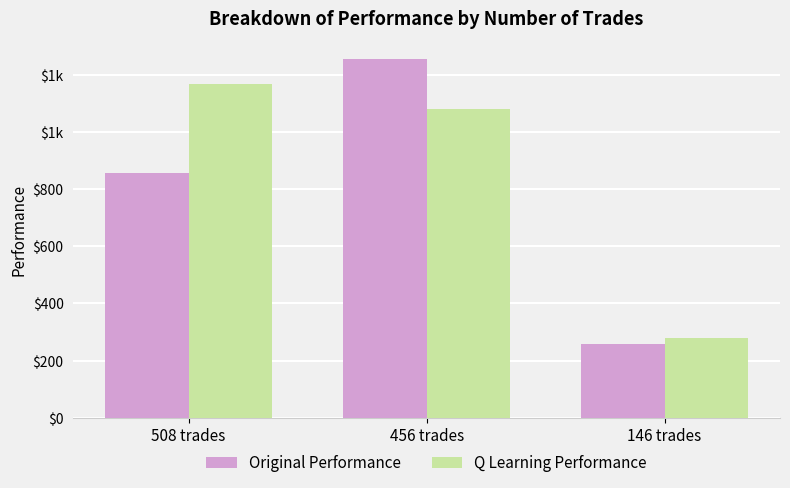

Does the chart contain any negative values?

No